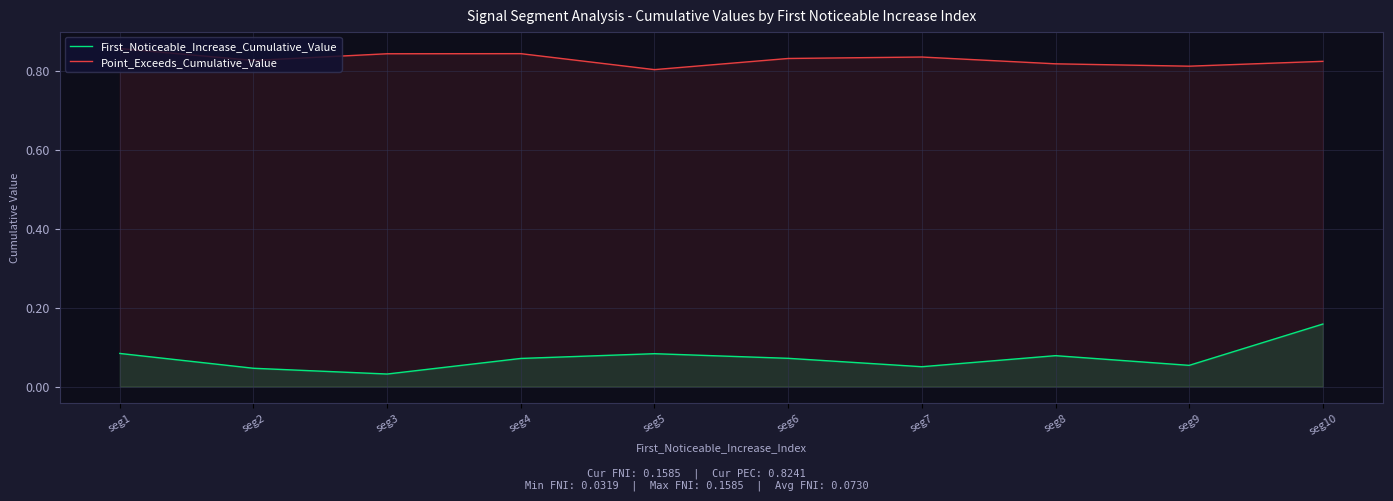

What is the maximum value for First_Noticeable_Increase_Cumulative_Value?

0.2